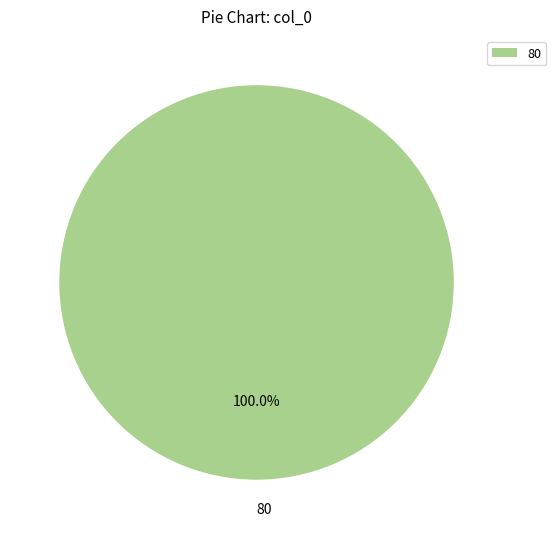

Rank the categories by value from lowest to highest.

80